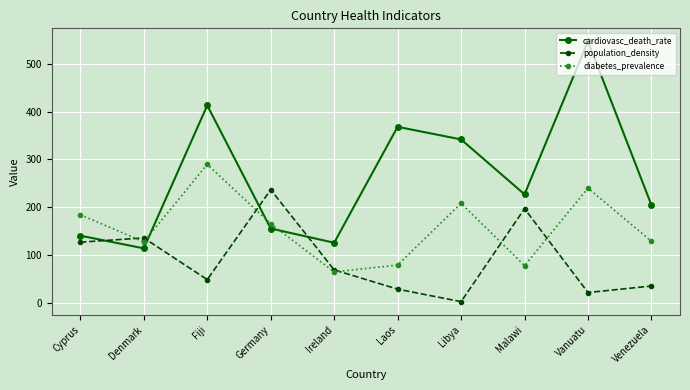

What is the label of the 5th point from the right?

Laos